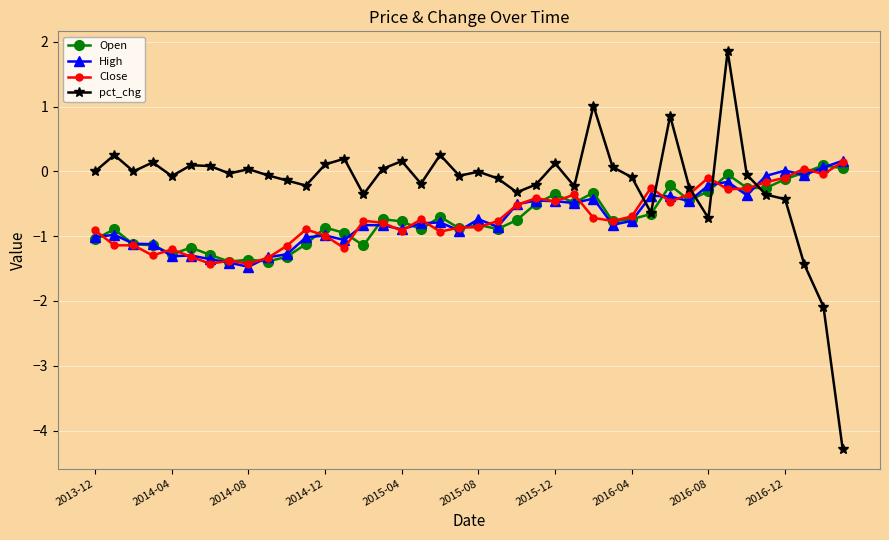

At how many categories does at least one series exceed -3?

40